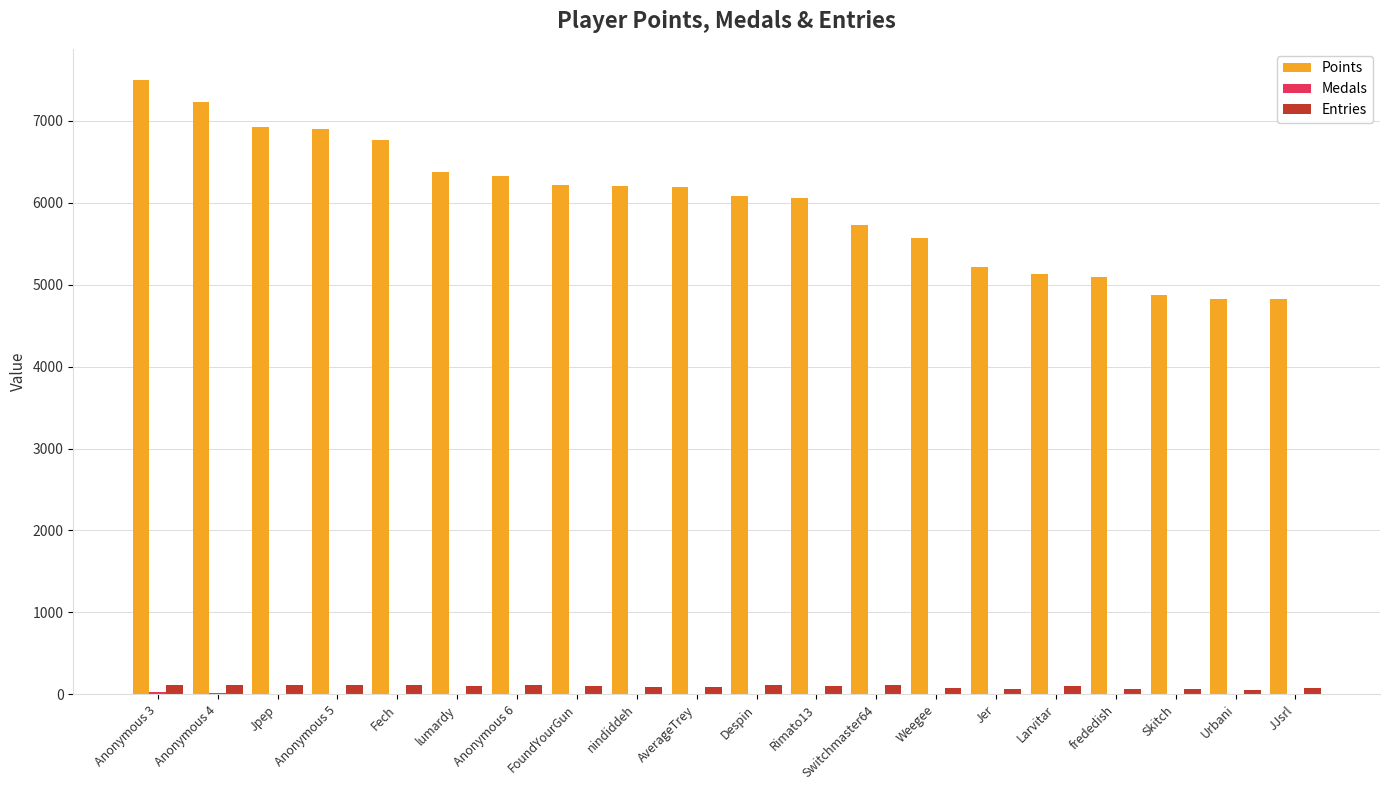

Is the value of Points at Switchmaster64 greater than the value of Entries at Switchmaster64?

Yes